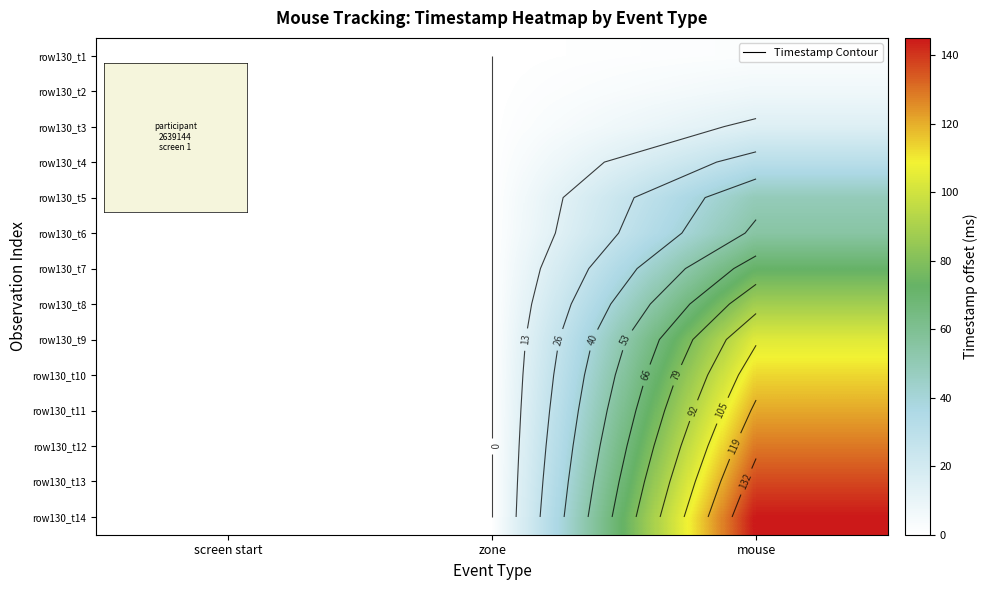

Reading left to right, what are all the values shown in this chart?

row_0: 0	0	2
row_1: 0	0	7
row_2: 0	0	15
row_3: 0	0	31
row_4: 0	0	49
row_5: 0	0	55
row_6: 0	0	72
row_7: 0	0	88
row_8: 0	0	104
row_9: 0	0	113
row_10: 0	0	121
row_11: 0	0	129
row_12: 0	0	137
row_13: 0	0	145